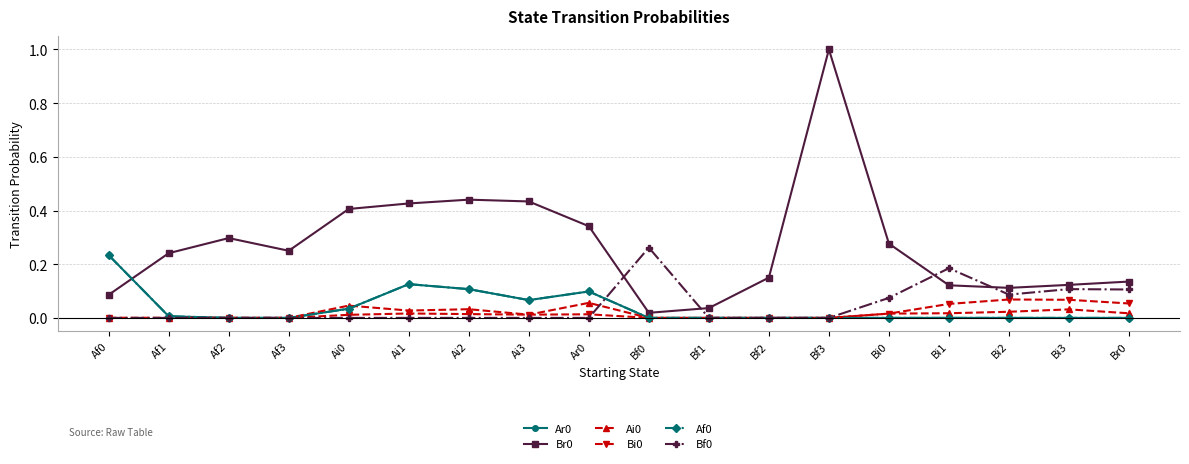

True or false: Bf0 has a value of 0.0 at Ai0.

True